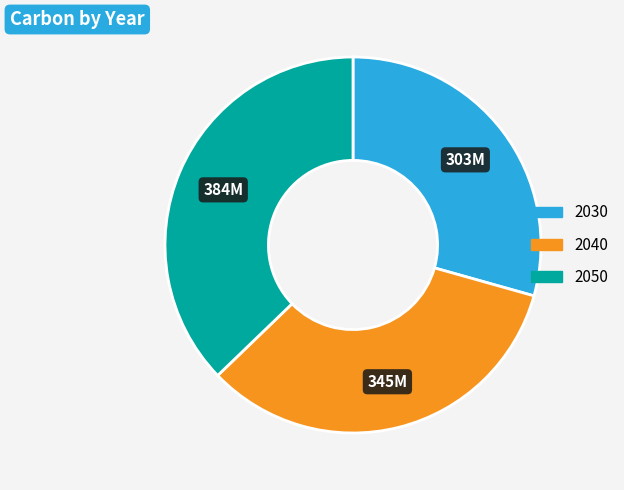

Which has a higher value, 2040 or 2050?

2050